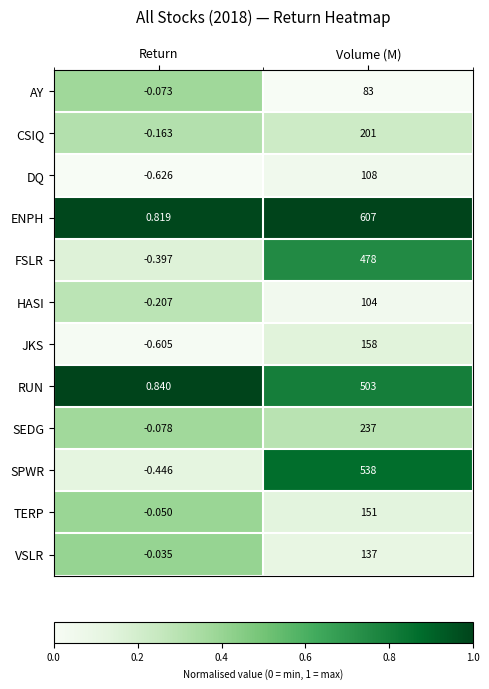

Rank the series by their maximum value, from lowest to highest.

AY, HASI, DQ, VSLR, TERP, JKS, CSIQ, SEDG, FSLR, RUN, SPWR, ENPH